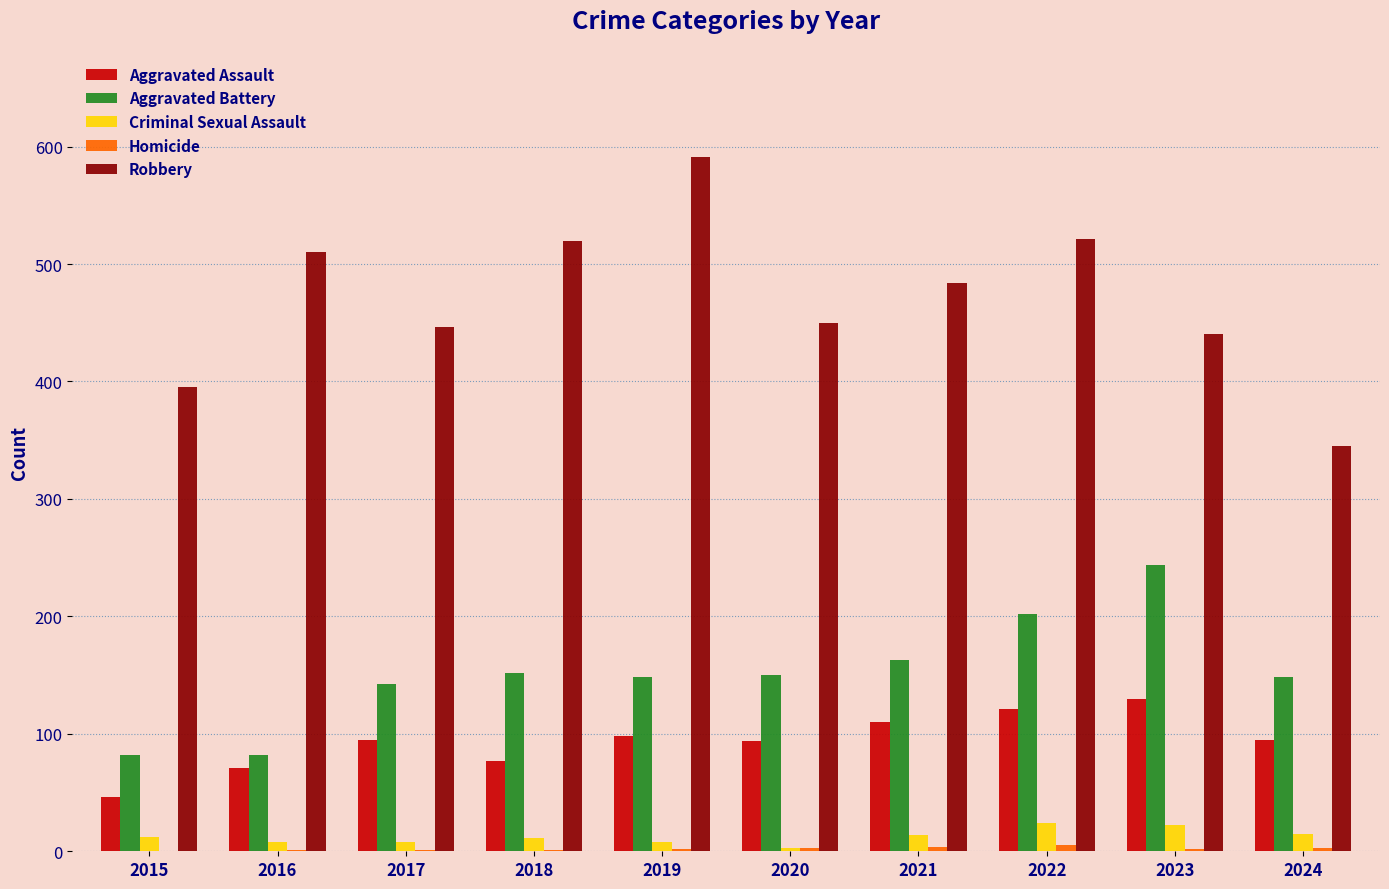

Is the value of Aggravated Assault at 2024 greater than the value of Robbery at 2021?

No